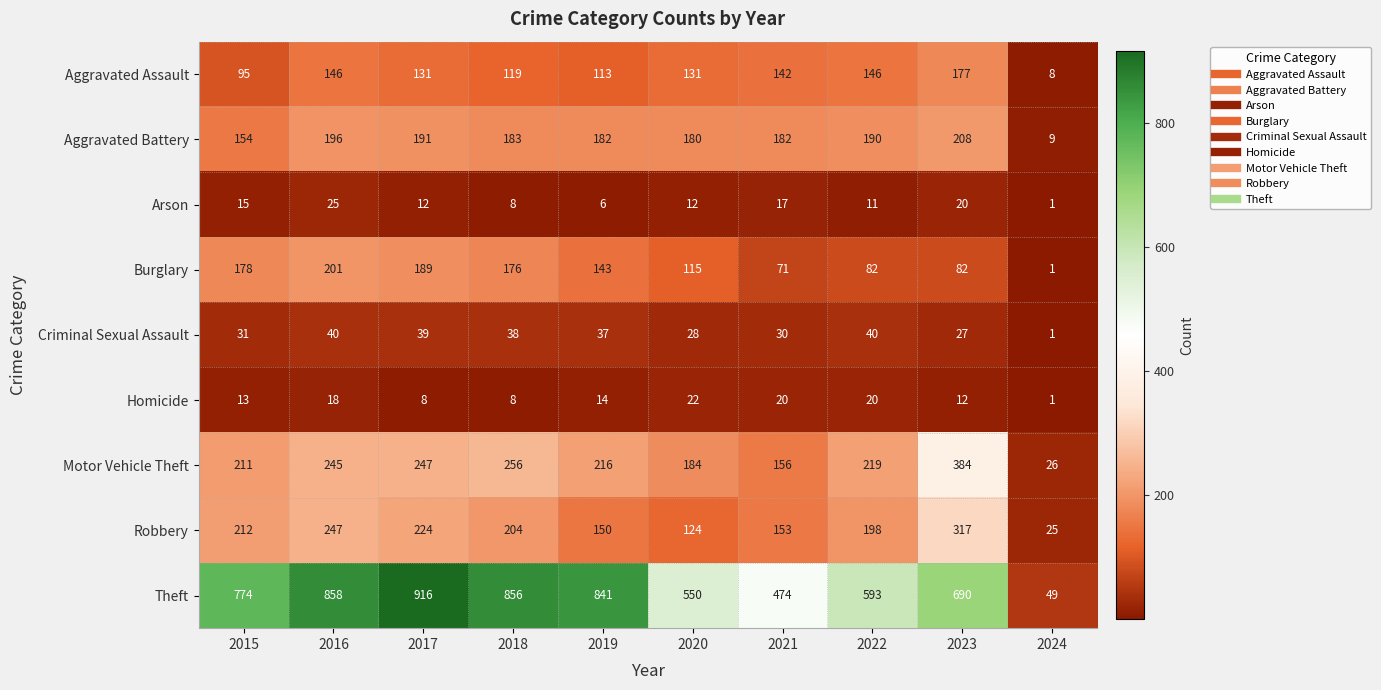

Where does the Aggravated Battery series first go above 183?

2016